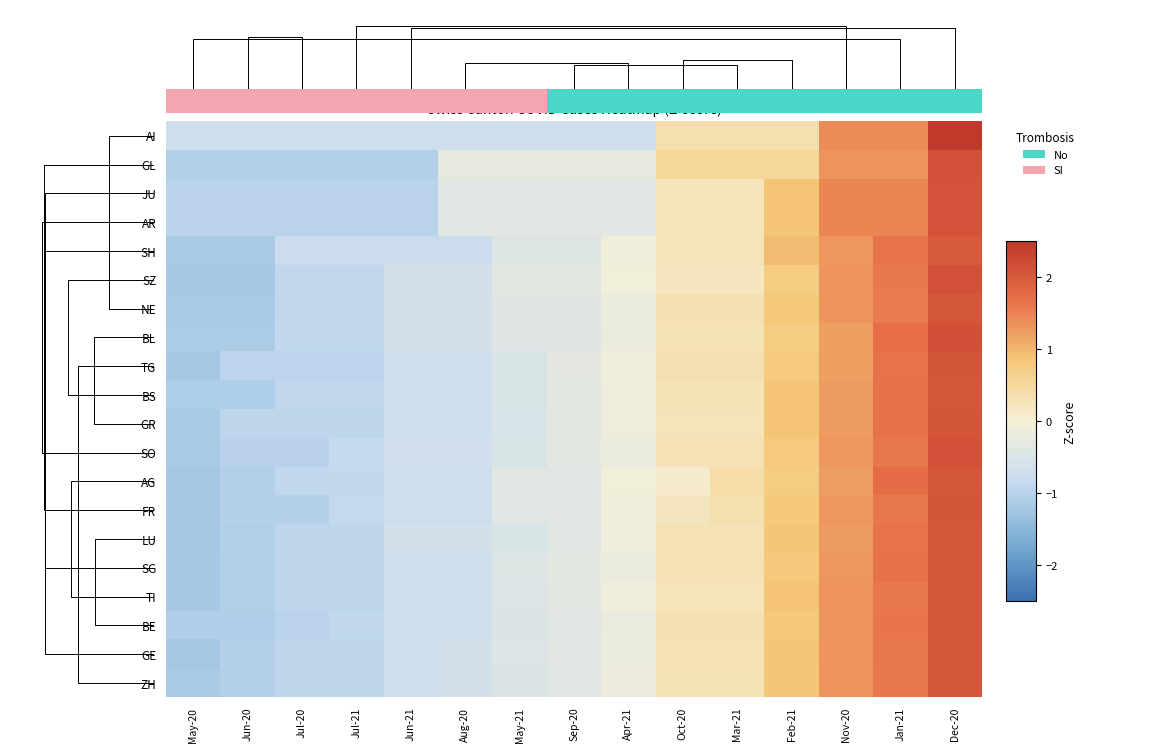

At which label does AG reach its minimum?

May-20